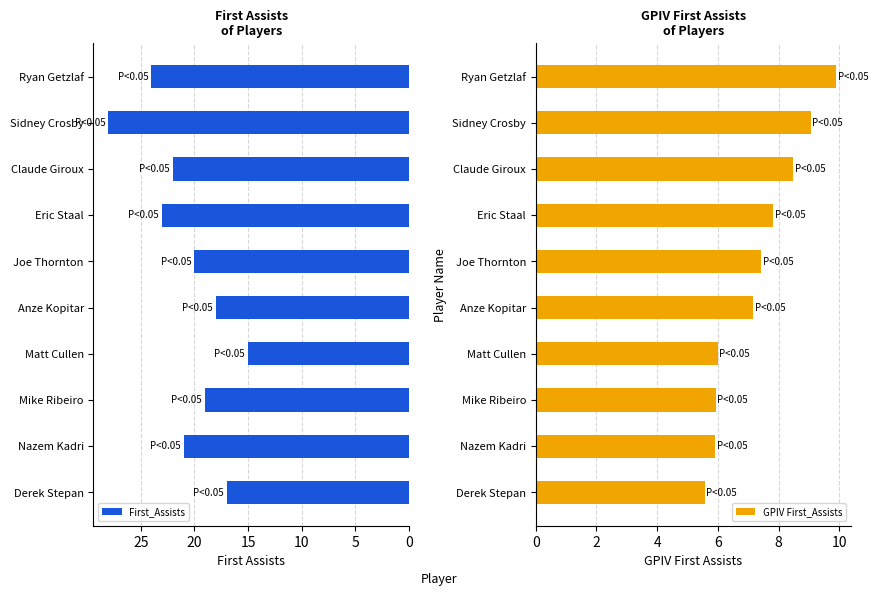

The value of GPIV First_Assists at Derek Stepan is 5.6. True or false?

True